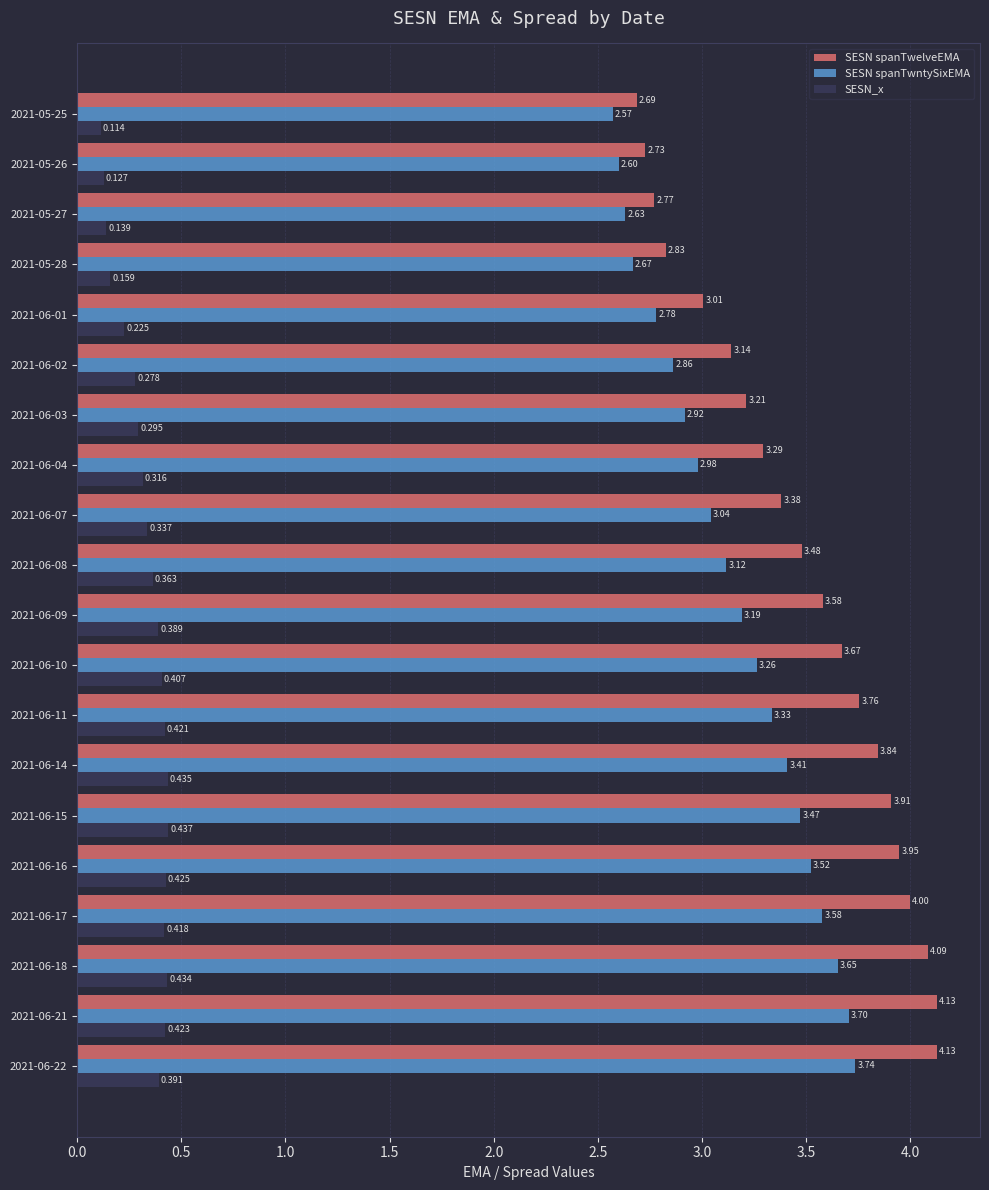

Rank the series at 2021-05-26 from lowest to highest value.

SESN_x, SESN spanTwntySixEMA, SESN spanTwelveEMA